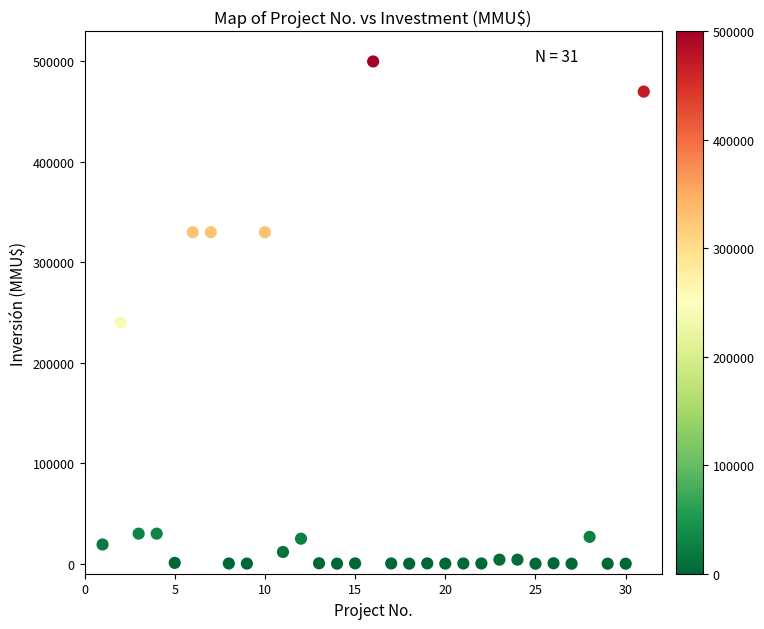

What is the range of X values (max minus min)?

30